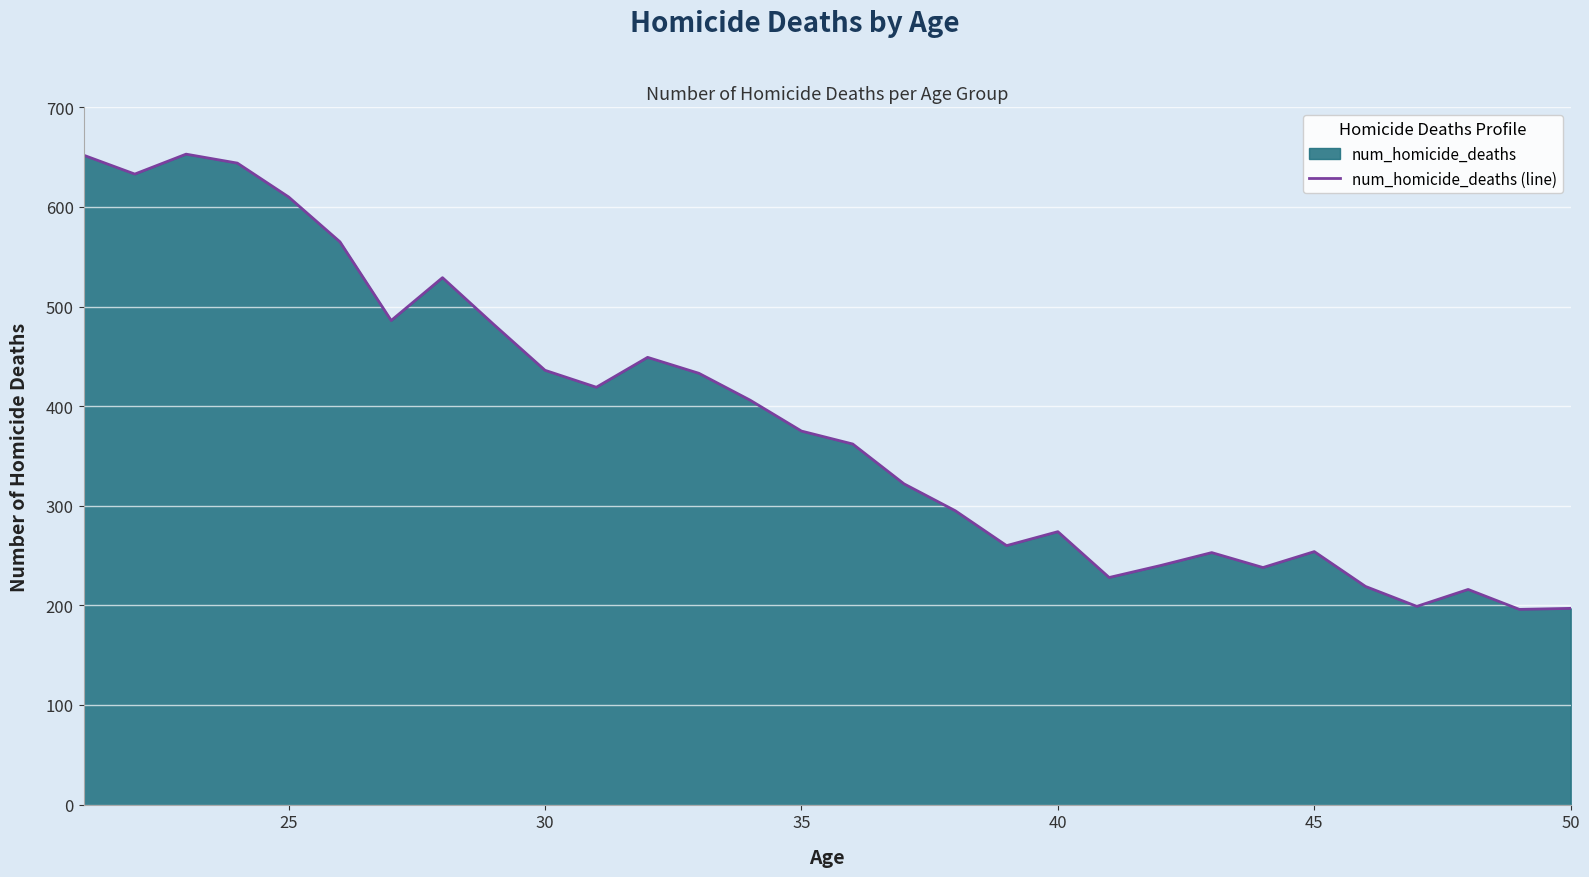

How many data points are less than 375?

15